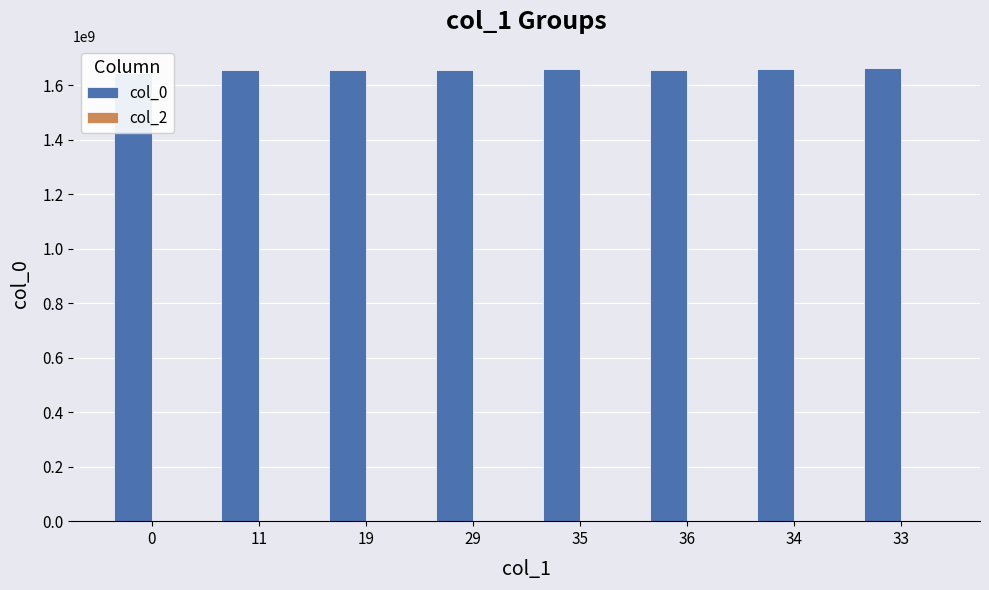

What is the difference between the maximum and minimum values in the col_0 series?

15642134